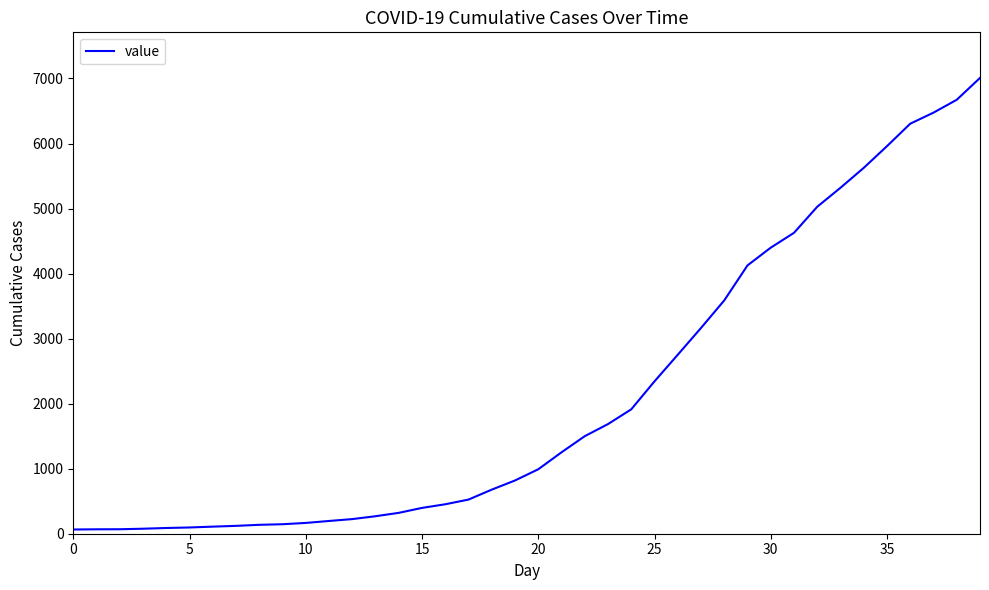

What is the maximum value shown in the chart?

7009